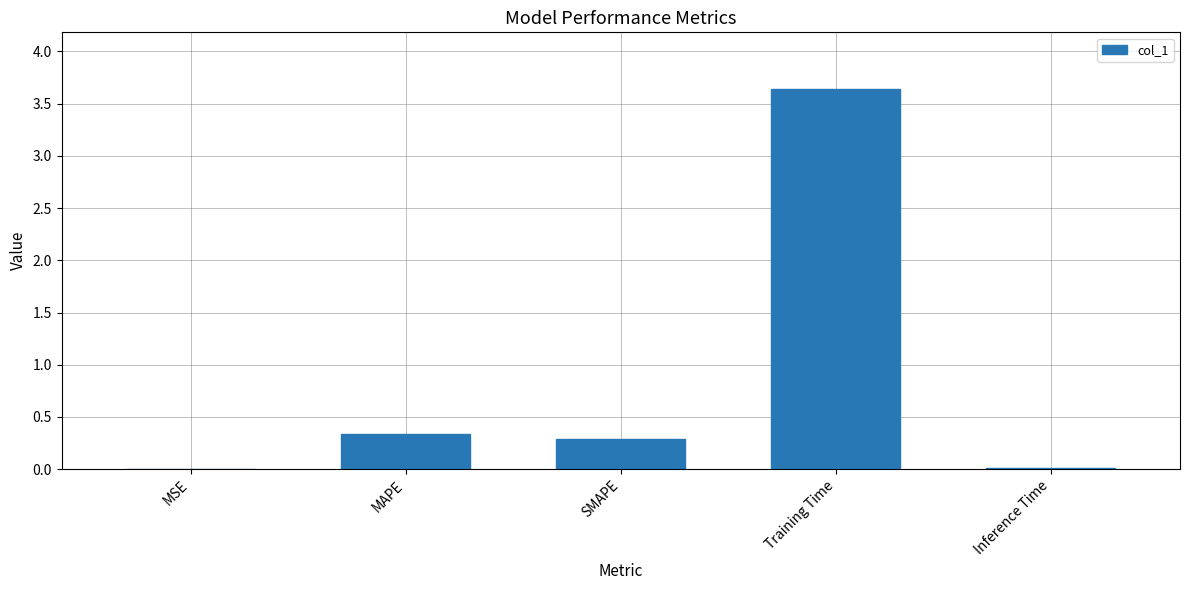

What is the maximum value shown in the chart?

3.6